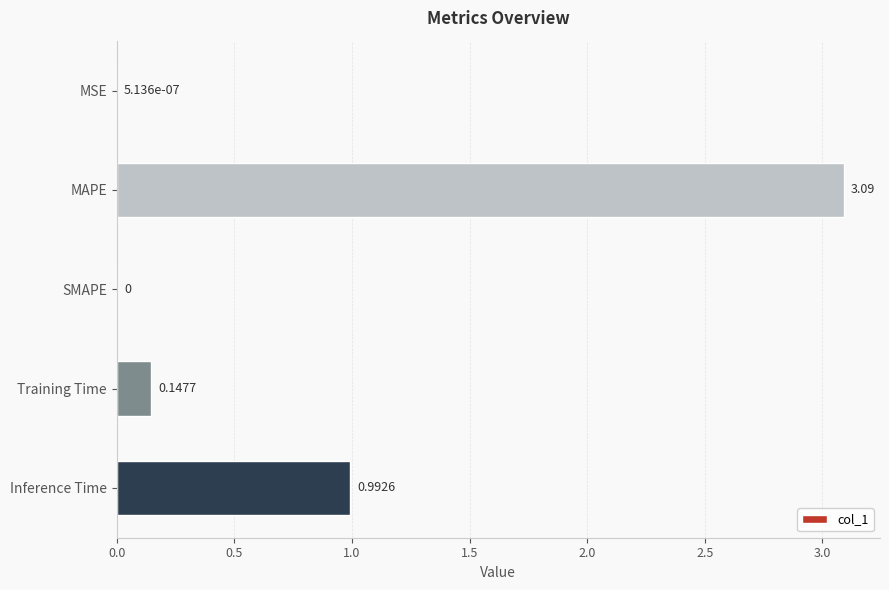

Are the bars horizontal?

Yes